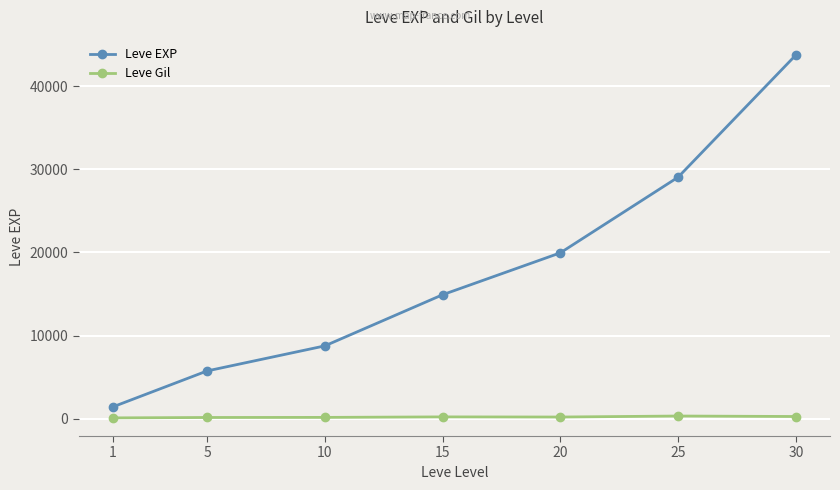

Does the chart have visible grid lines?

Yes